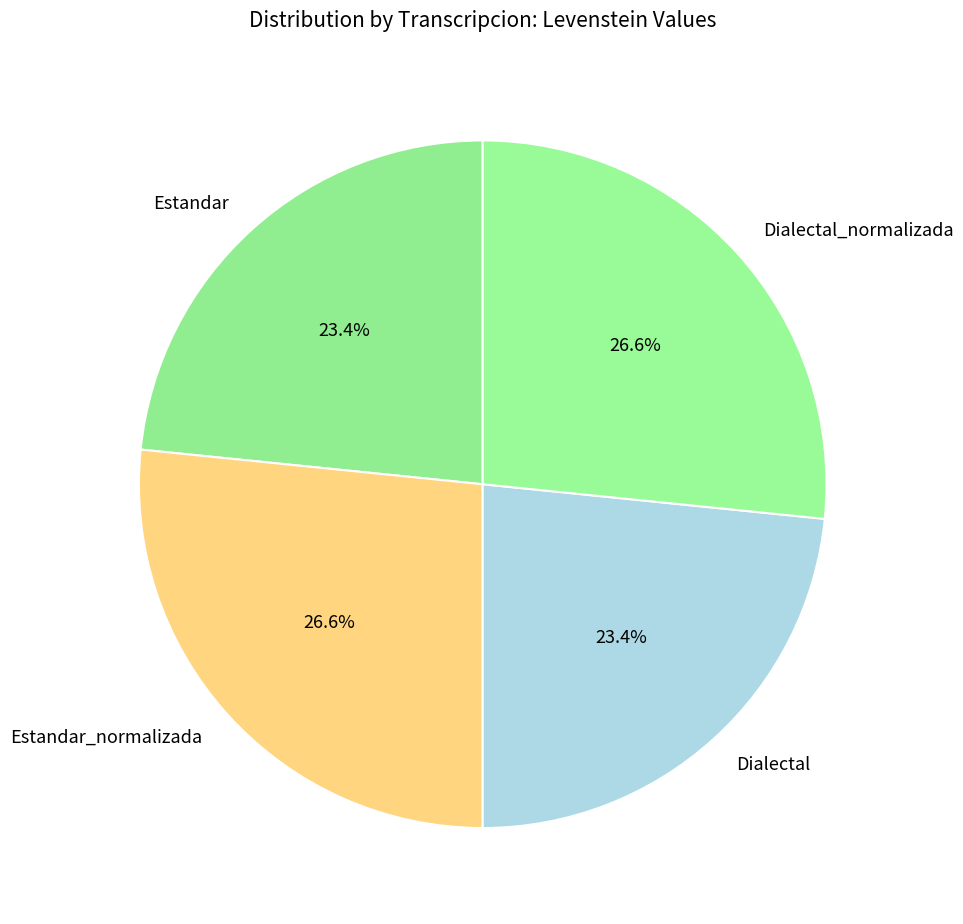

Which has a higher value, Dialectal_normalizada or Estandar?

Dialectal_normalizada